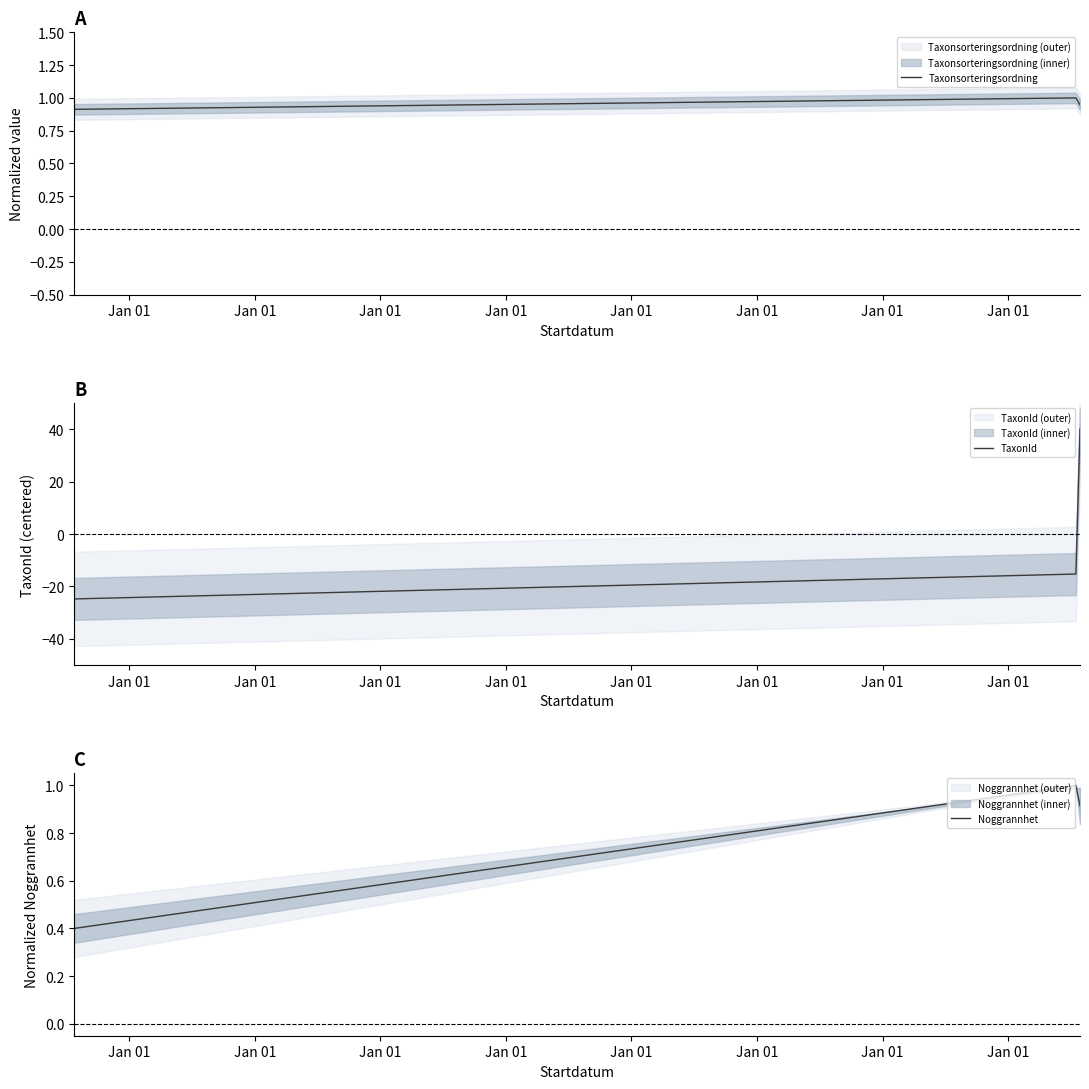

What is the difference between the Taxonsorteringsordning values at Jan 01 and Jan 01?

0.1